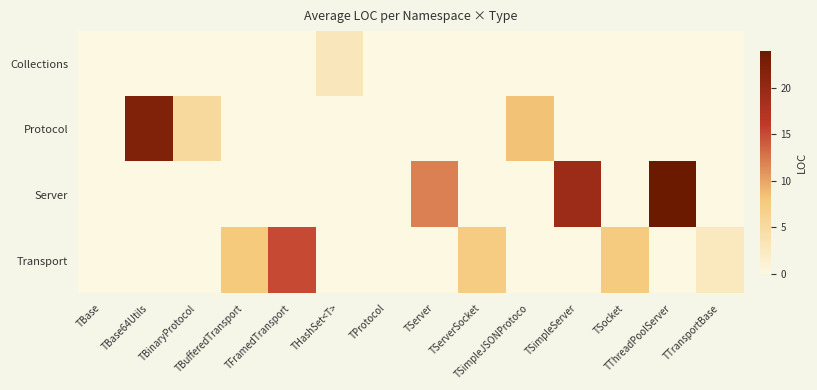

What is the total value across all series at TFramedTransport?

15.0